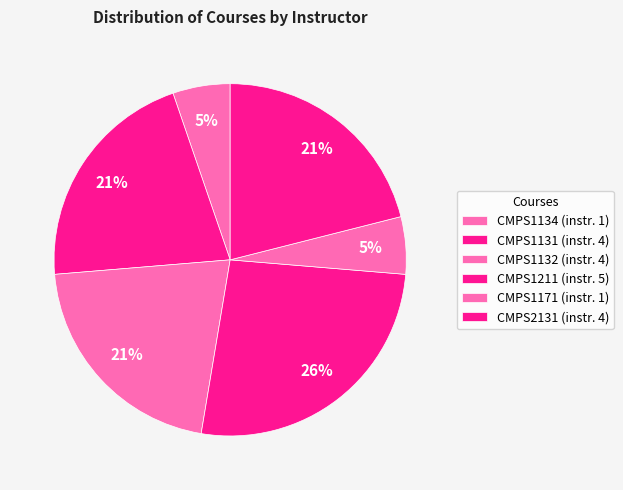

How many slices are in this pie chart?

6